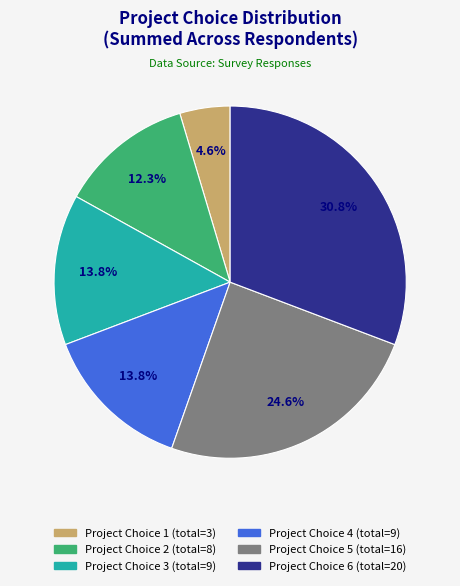

Is there a majority slice in this chart?

No